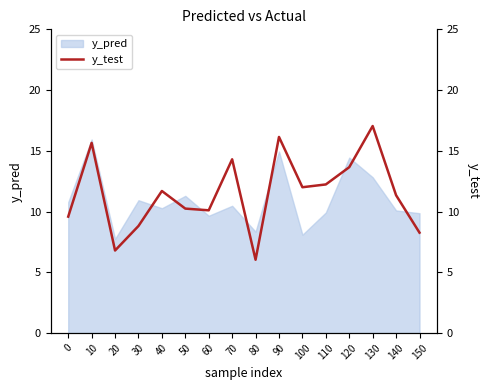

How many interior local valleys (lower than both neighbors) does the data have?

4